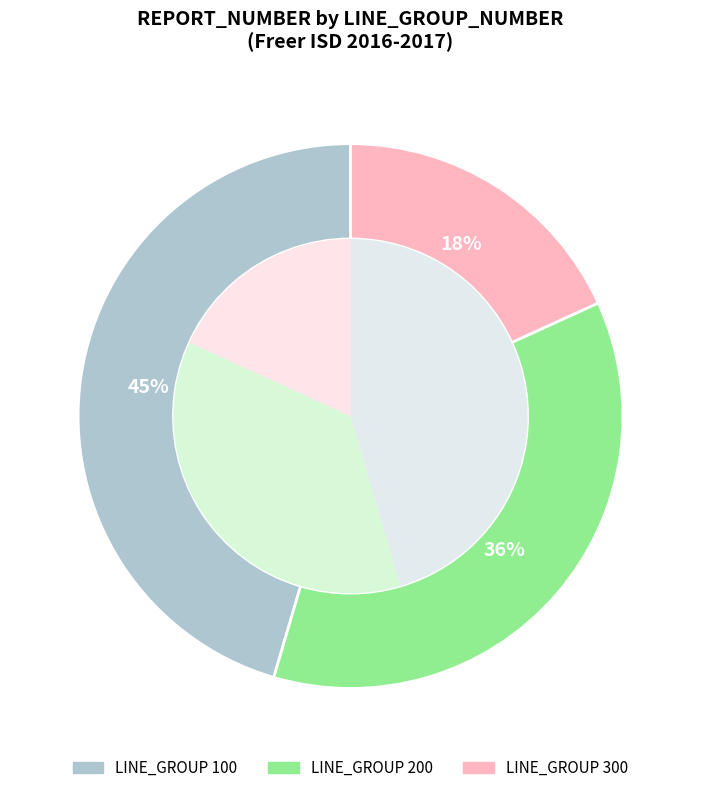

To the nearest percent, what is the average slice percentage?

33%